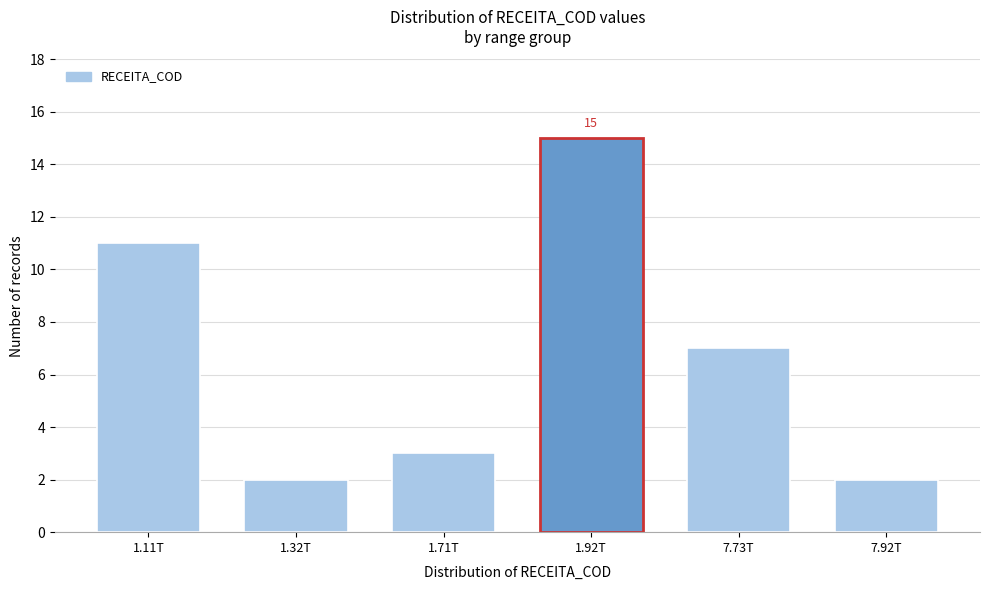

Reading left to right, extract all data points from this chart.

11	2	3	15	7	2